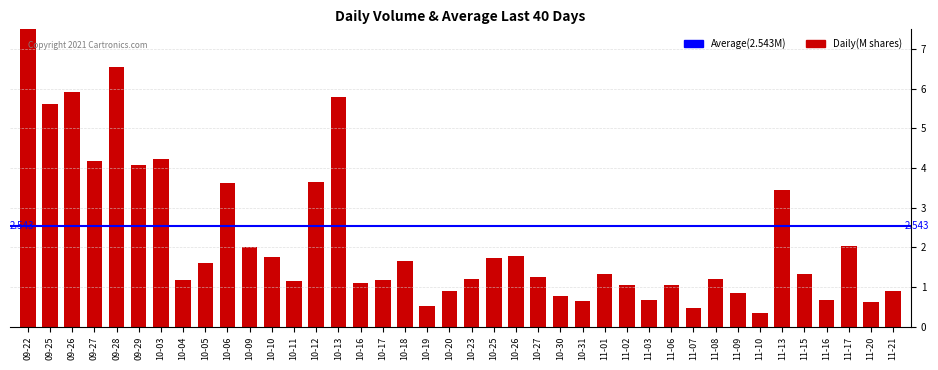

The value at 11-17 is 2.0. True or false?

True